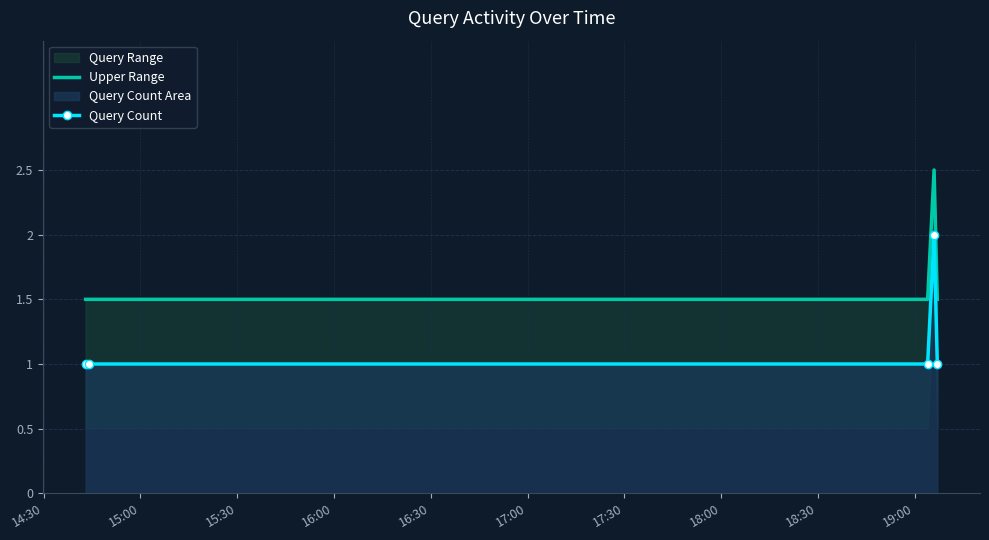

Rank the series by their maximum value, from lowest to highest.

Query Count, Upper Range